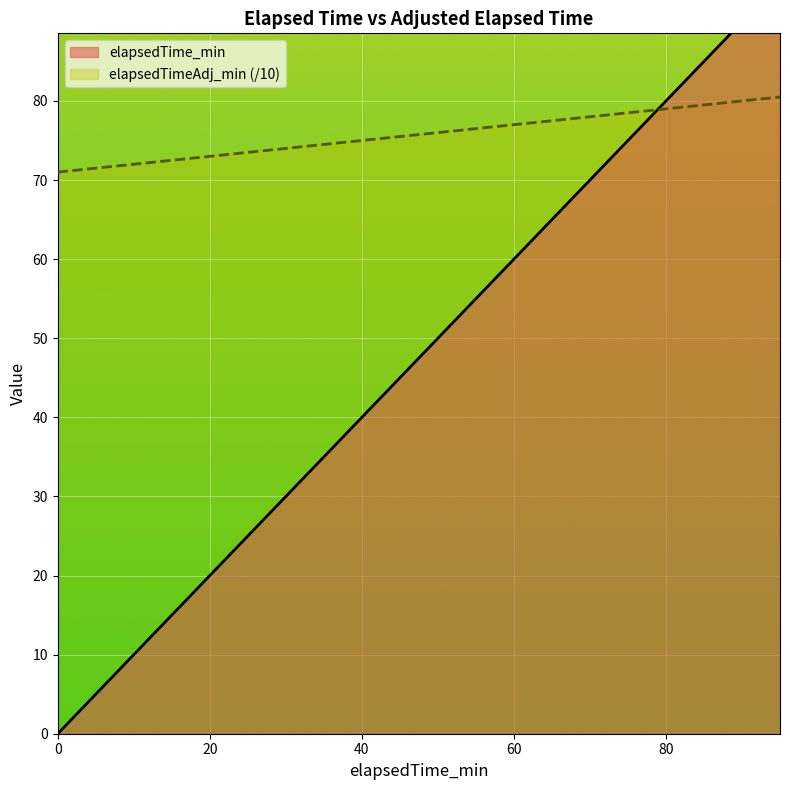

What are all the series names shown in the legend?

elapsedTime_min, elapsedTimeAdj_min